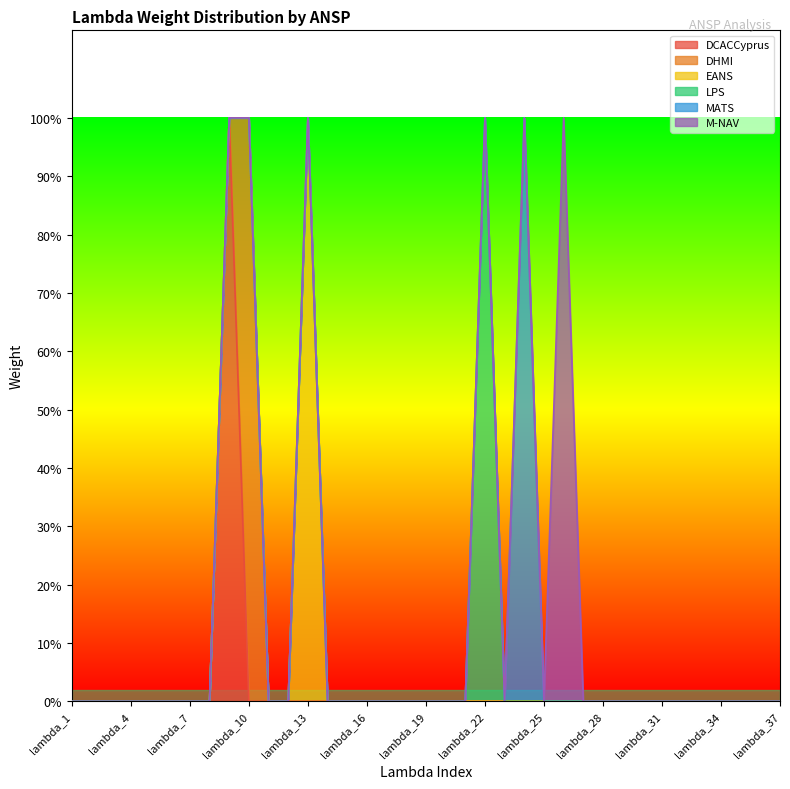

How many data points does each series have?

37